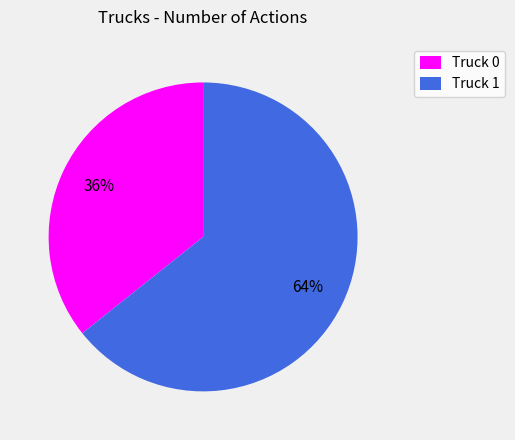

What percentage is the Truck 1 slice, to the nearest percent?

64%